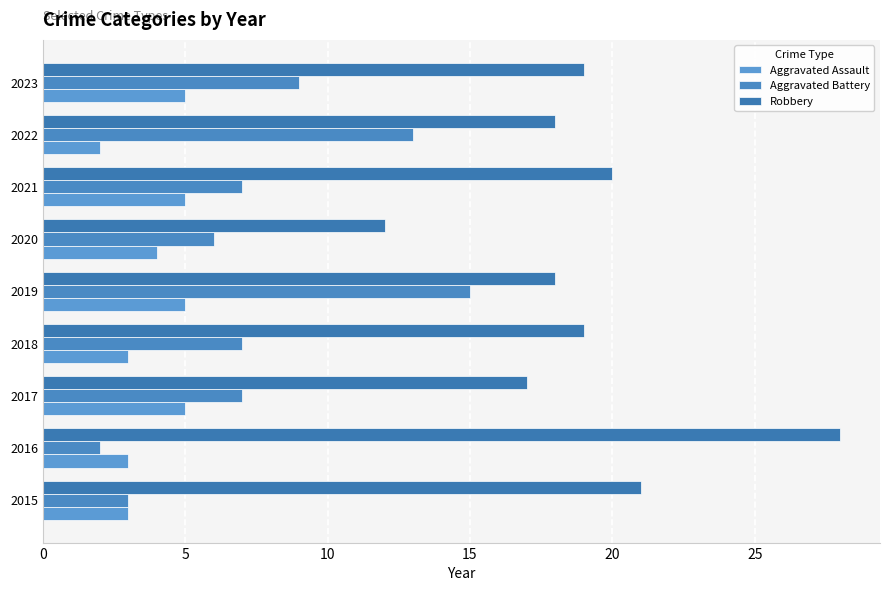

What is the minimum value shown in the chart?

2